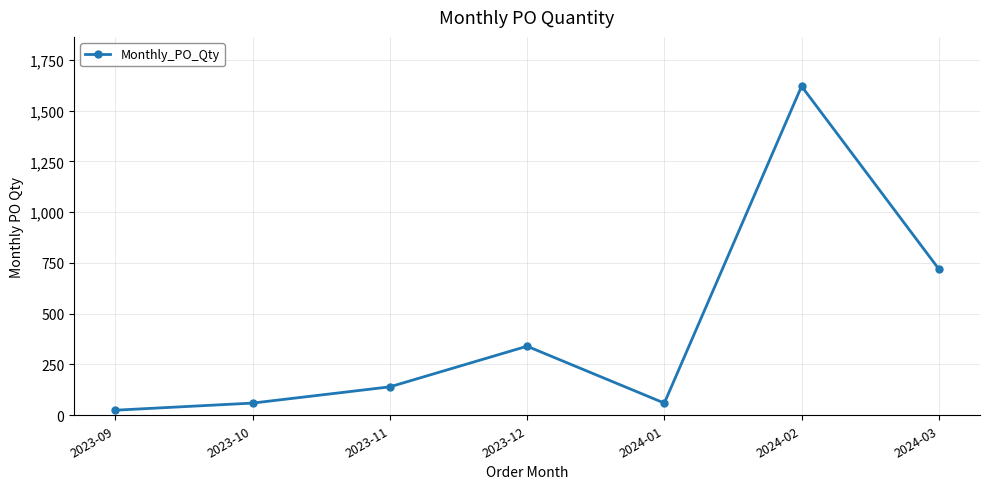

Approximately how many times larger is the value at 2023-12 compared to 2023-11?

2.4